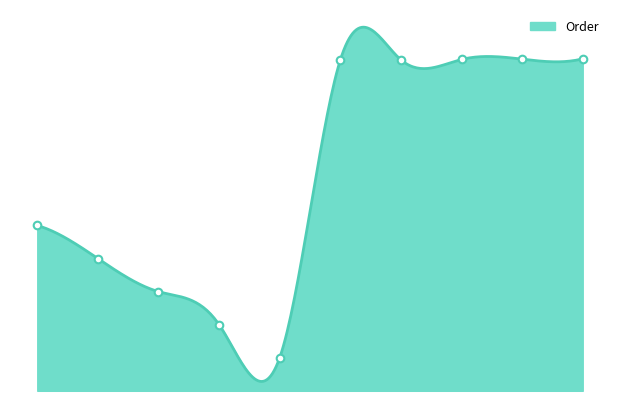

Between 1-3 and 1-5, which is larger?

1-5